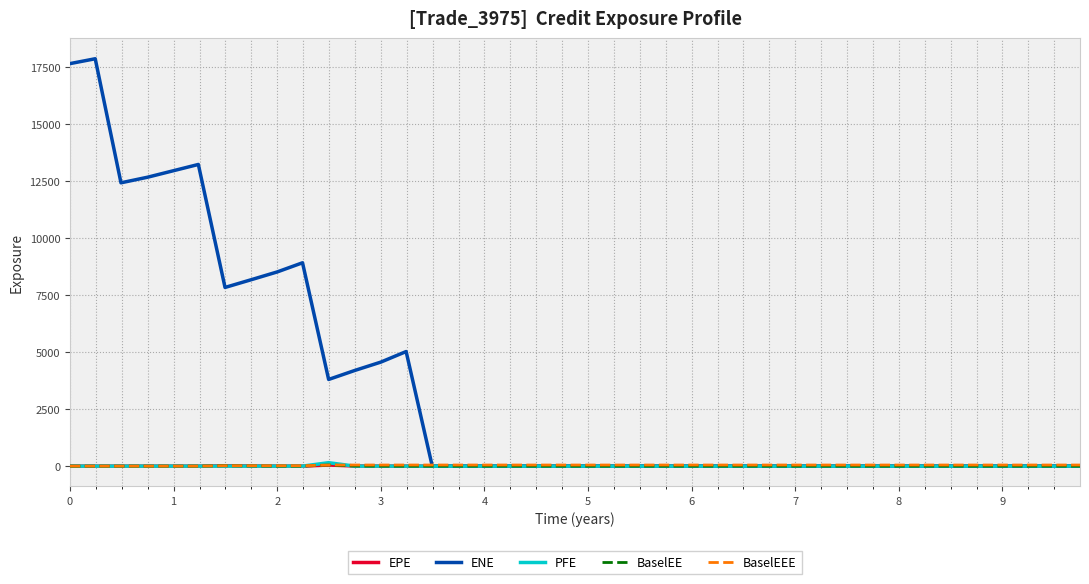

What is the sum of all PFE values?

150.5